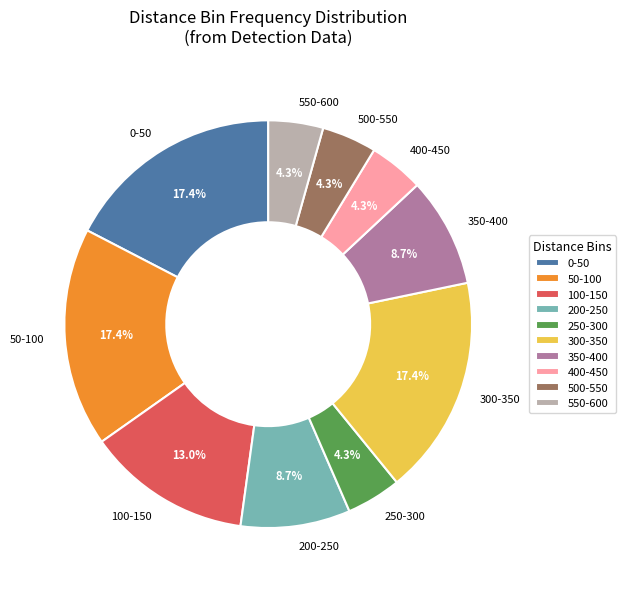

What is the ratio of the value at 400-450 to the value at 350-400?

0.5